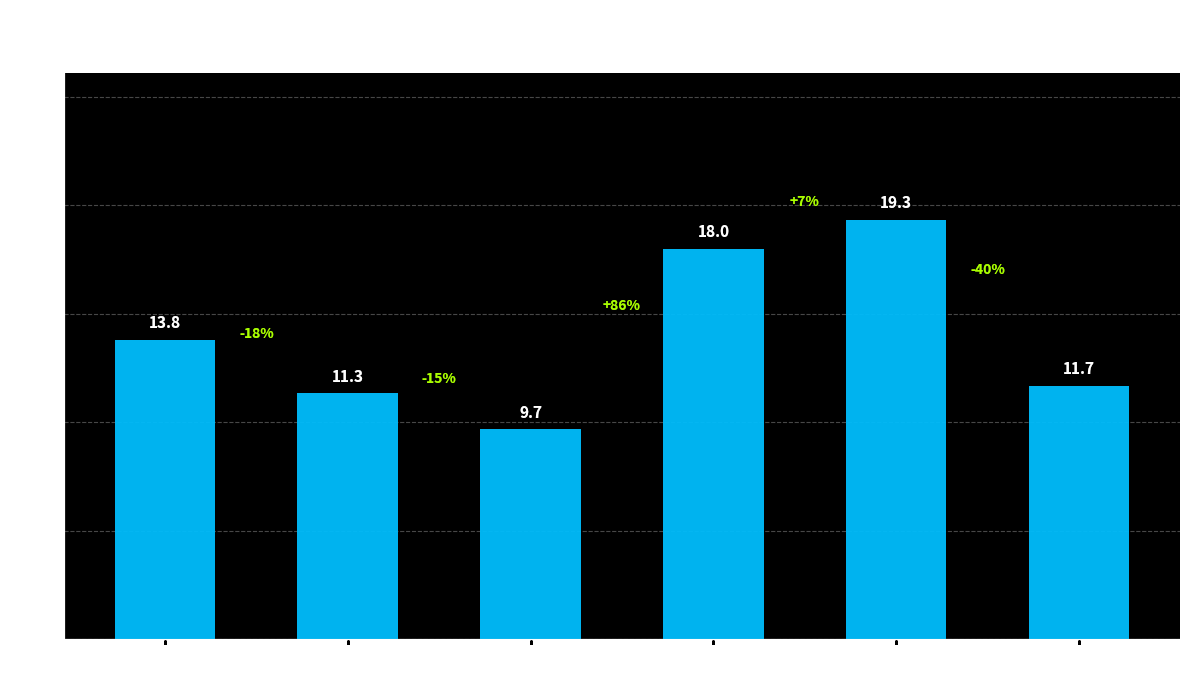

The chart shows a value of 6.5 at Status 3
(Multiple). True or false?

False